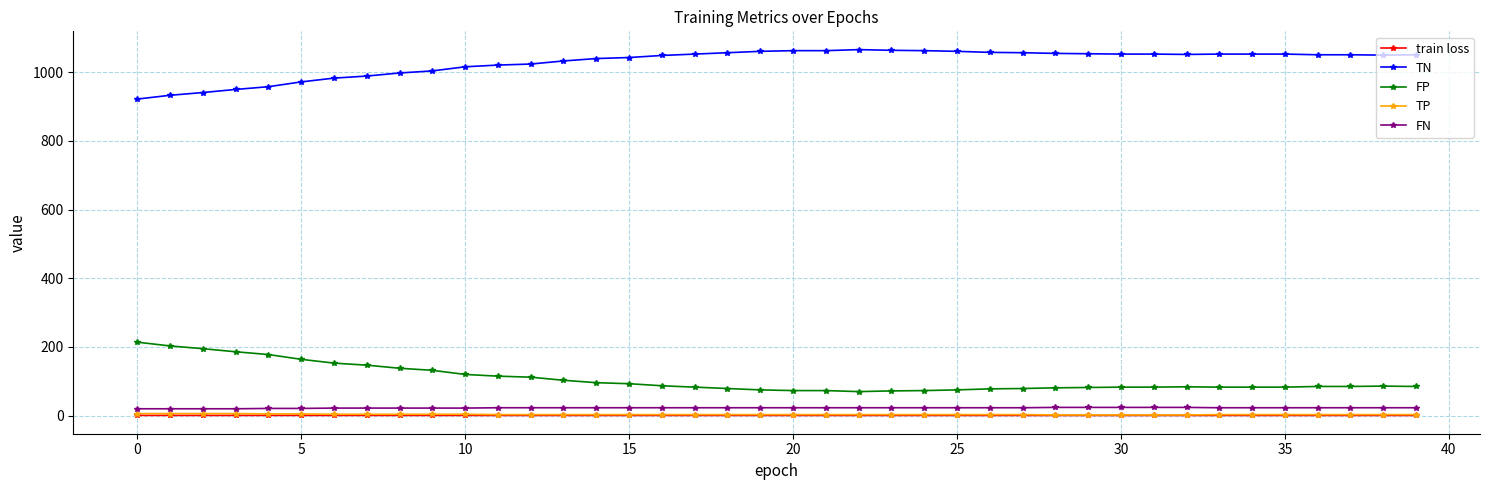

How many distinct data groups are displayed?

5